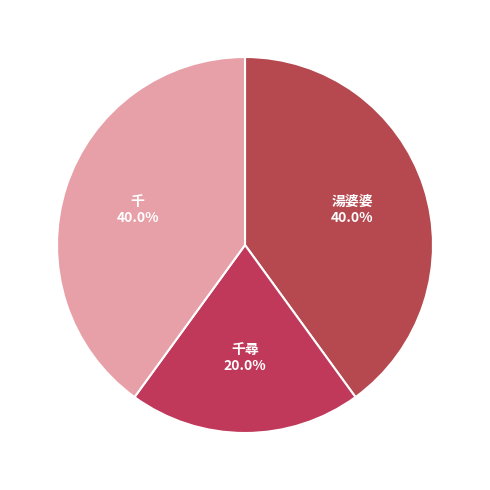

What is the total percentage of 千尋 and 千?

60.0%